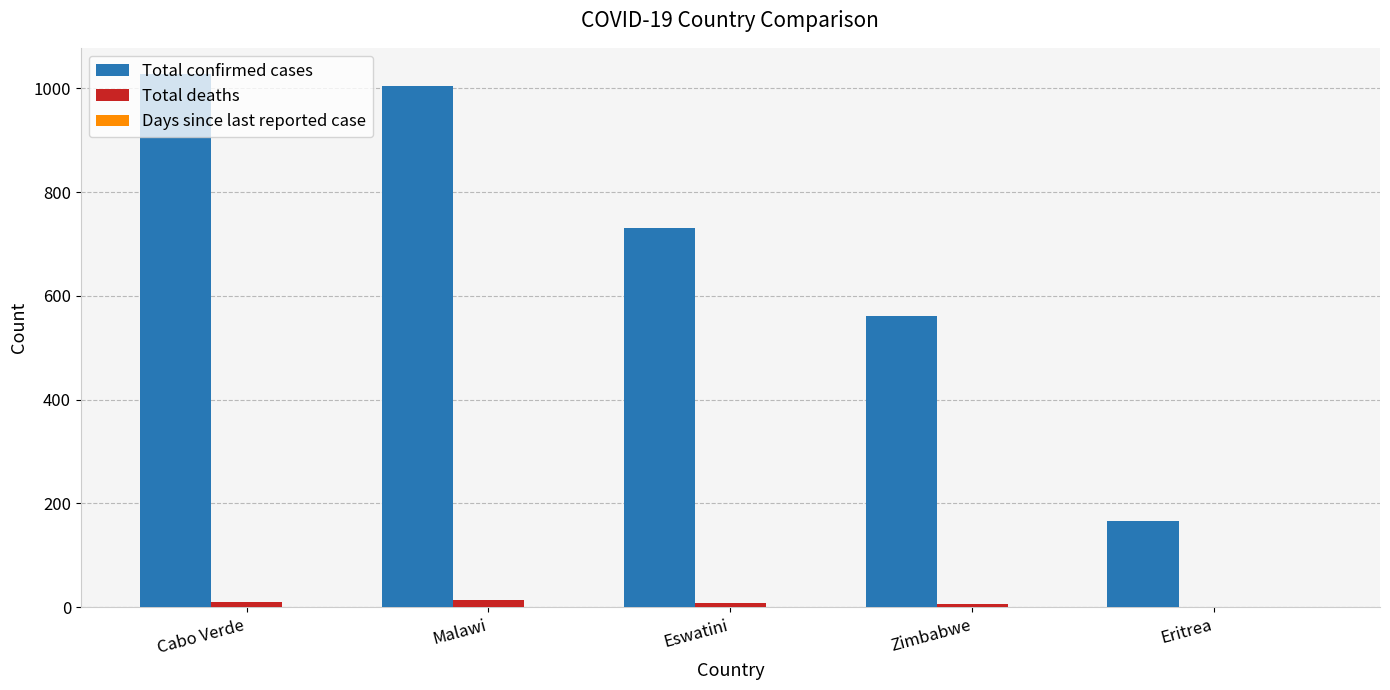

Which series changed the most between Cabo Verde and Zimbabwe?

Total confirmed cases